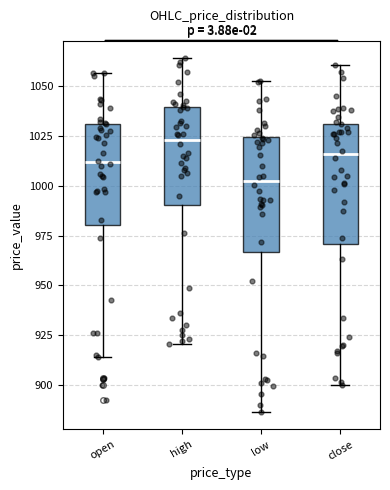

Reading left to right, transcribe this box plot: for each box, give where its median line is, the range the box spans, and where its two whiskers end, as read against the y-axis. The values are not printed on the chart, so give them approximately, as read against the axis.

open: median 1010, box 980 to 1030, whiskers 915 to 1055
high: median 1025, box 990 to 1040, whiskers 920 to 1065
low: median 1000, box 965 to 1025, whiskers 885 to 1055
close: median 1015, box 970 to 1030, whiskers 900 to 1060